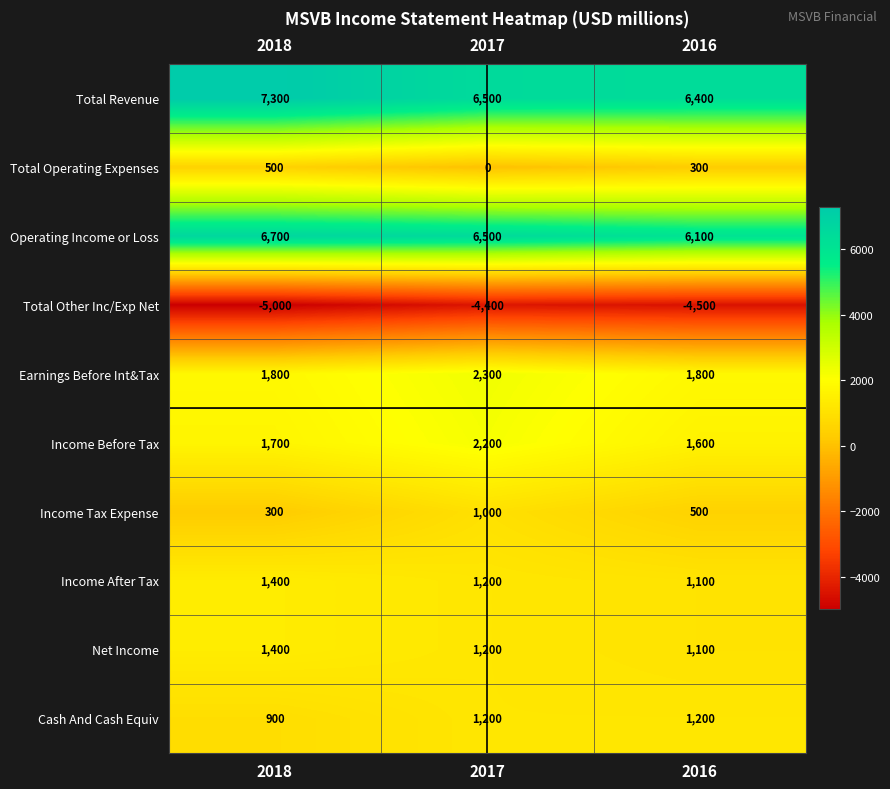

How many Income Tax Expense values are between 300 and 1000?

3